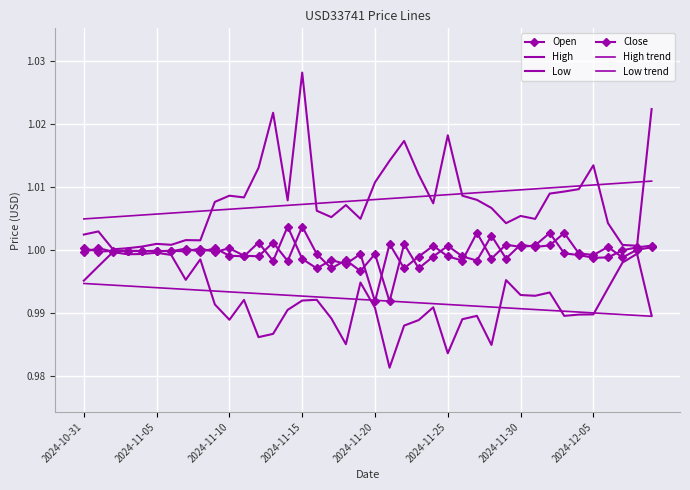

Where do High trend and High first cross each other?

8 and 9